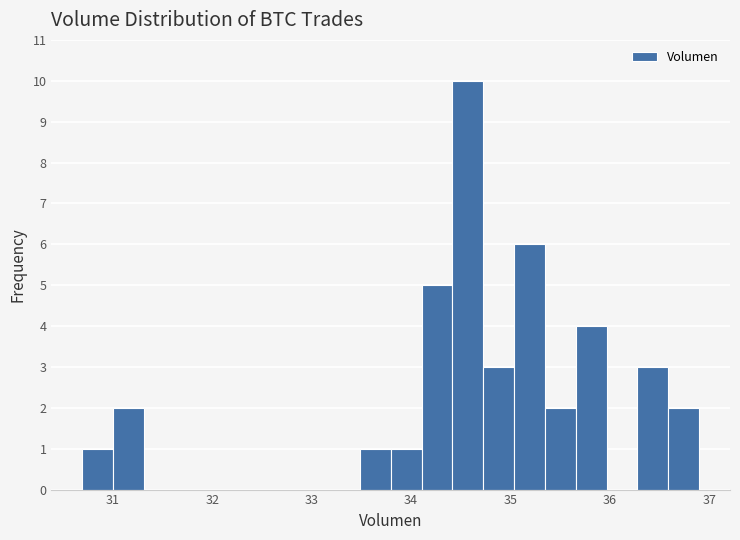

Around what value on the x-axis is the tallest bar? Give the approximate position of its centre, as read against the axis.

34.6